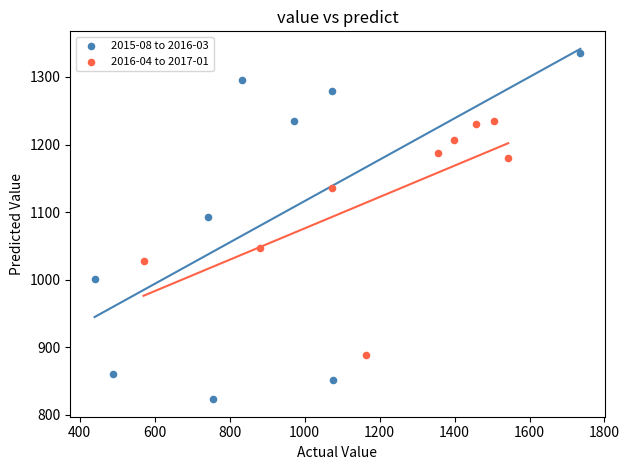

Which series has the largest Y range (max minus min)?

2015-08 to 2016-03